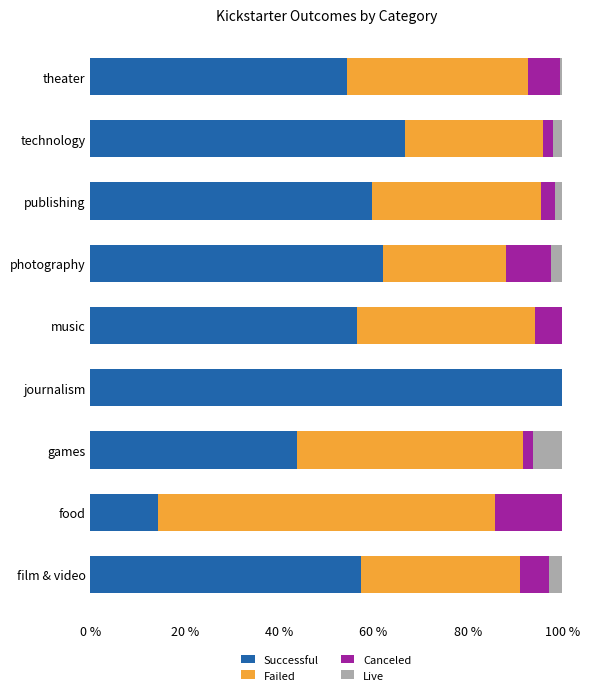

What are all the series names shown in the legend?

Successful, Failed, Canceled, Live